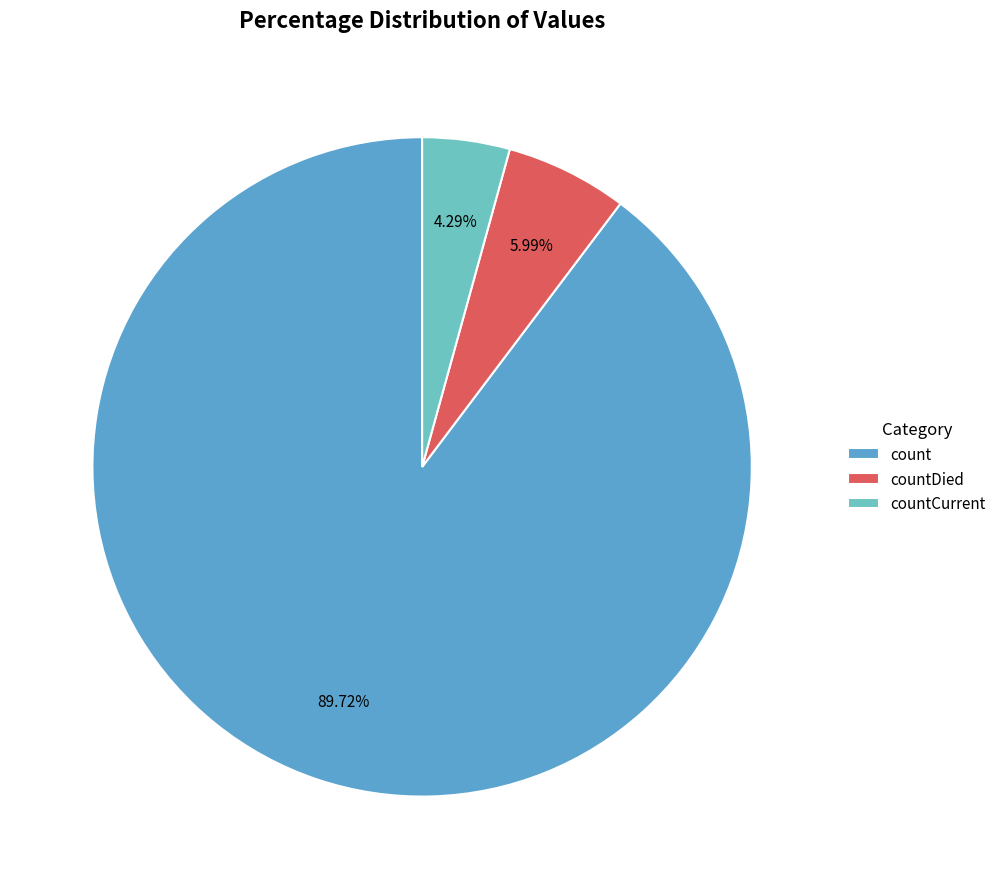

Combined, what portion of the pie is countCurrent and countDied?

10.3%